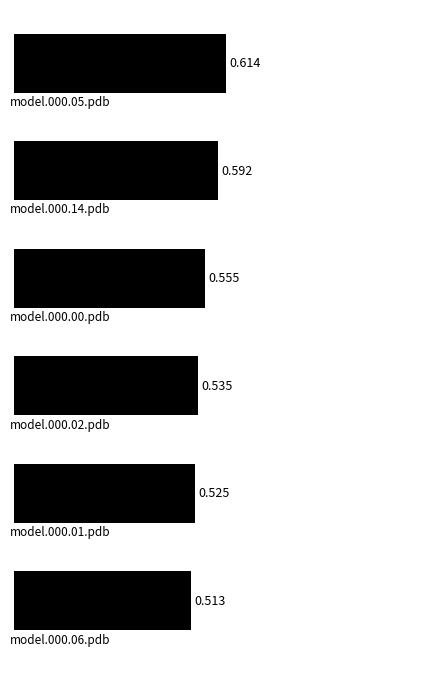

What is the average value?

0.6